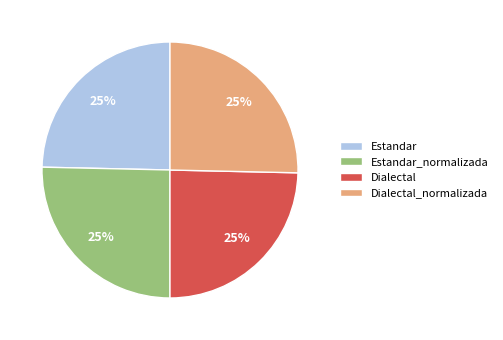

Count the number of slices in the pie.

4